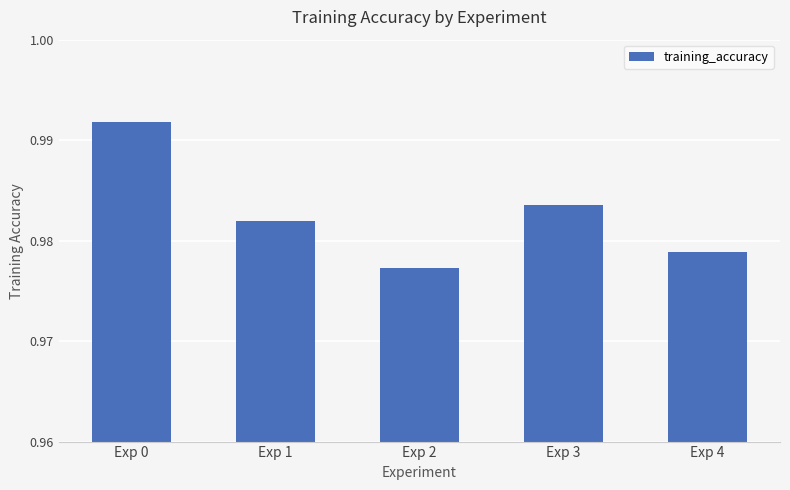

Which category has the lowest value across all series?

Exp 2